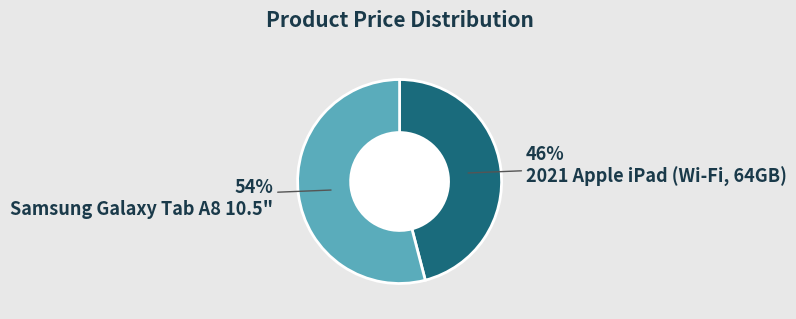

How many slices are in this pie chart?

2